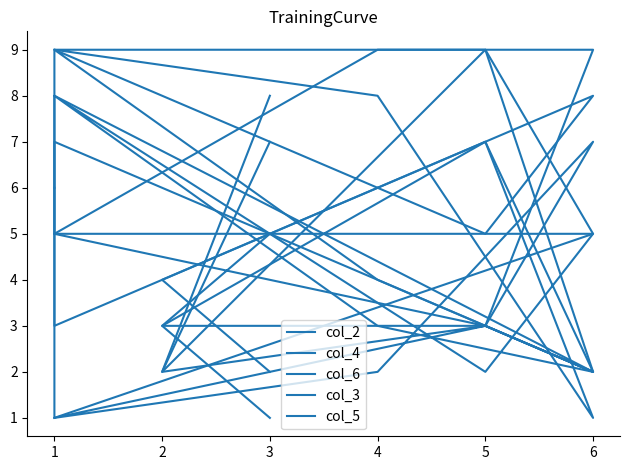

What is the difference between the maximum and minimum values in the col_5 series?

6